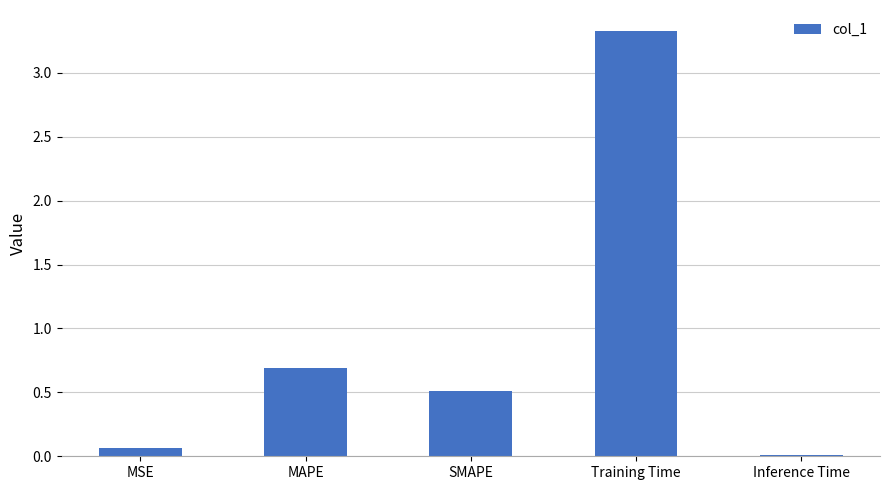

Rank the categories by value from highest to lowest.

Training Time, MAPE, SMAPE, MSE, Inference Time